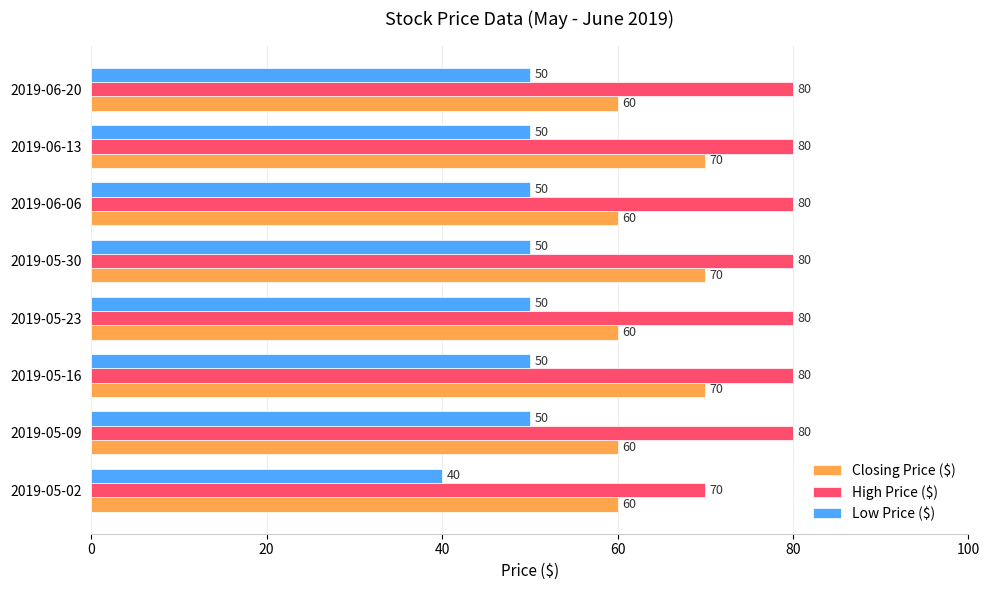

How many Low Price ($) values are between 50 and 51?

7